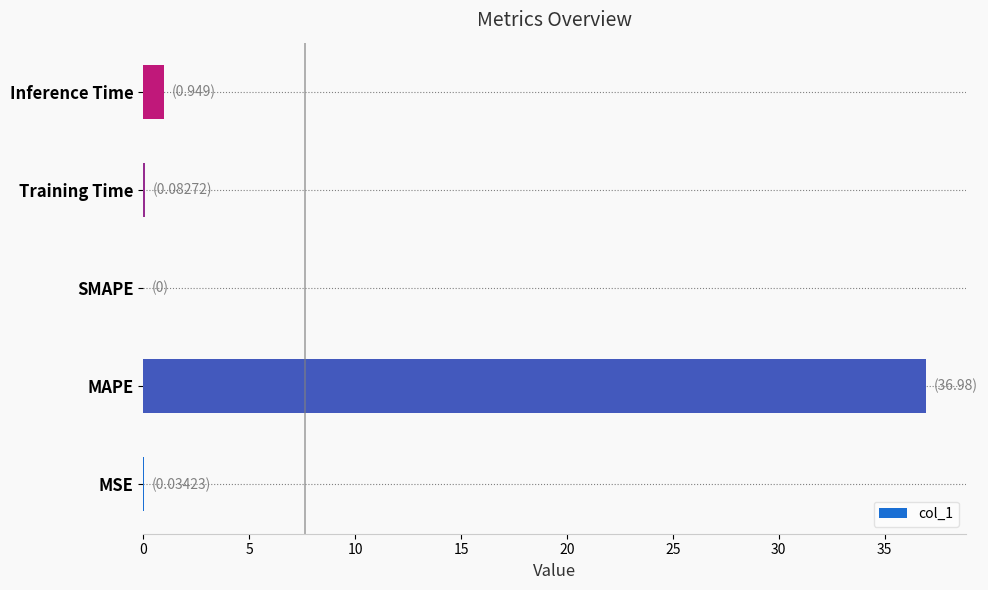

What is the change in value from MAPE to Inference Time?

-36.0